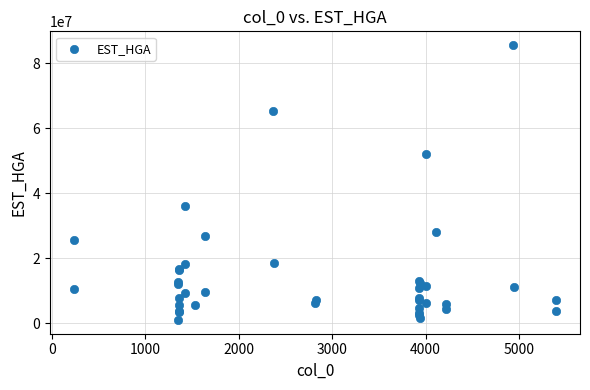

What Y value in the scatter plot is closest to 43307047?

35992854